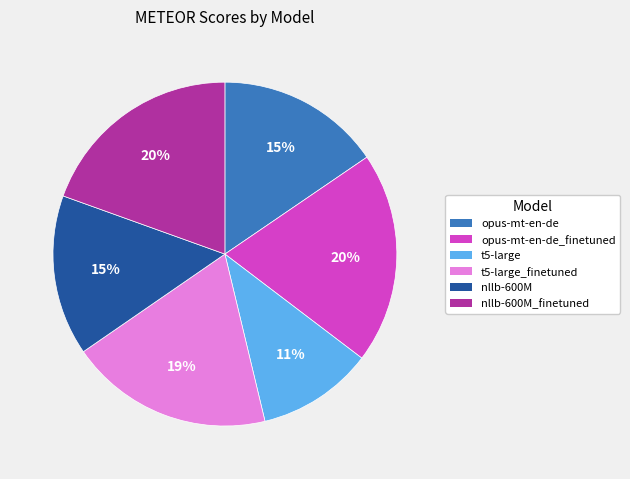

To the nearest percent, what is the difference between the largest and smallest slice percentages?

9%